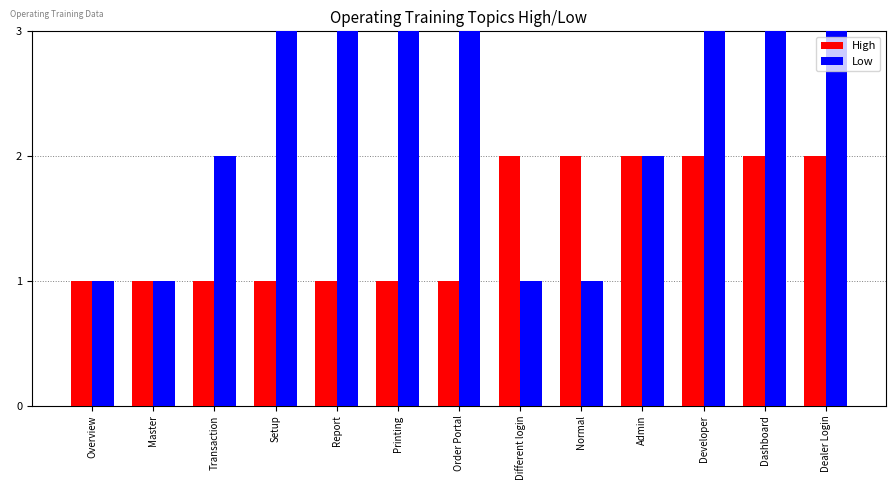

What are all the series names shown in the legend?

High, Low